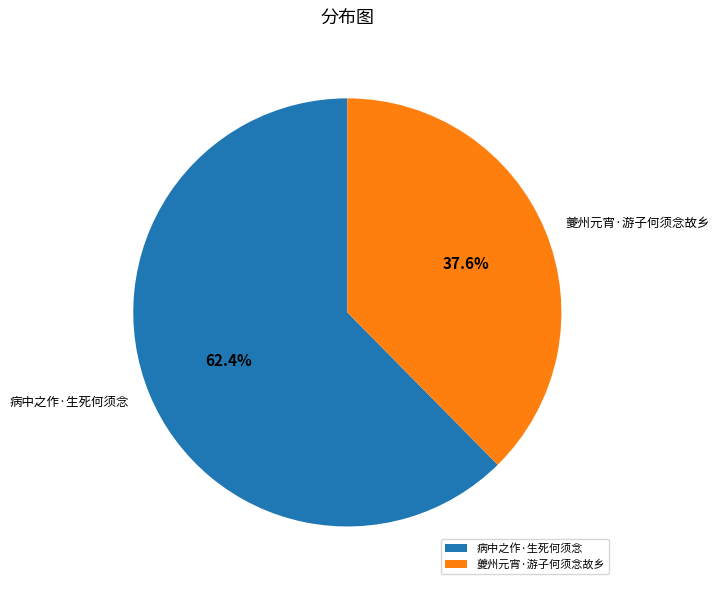

Which slice is the smallest?

夔州元宵·游子何须念故乡